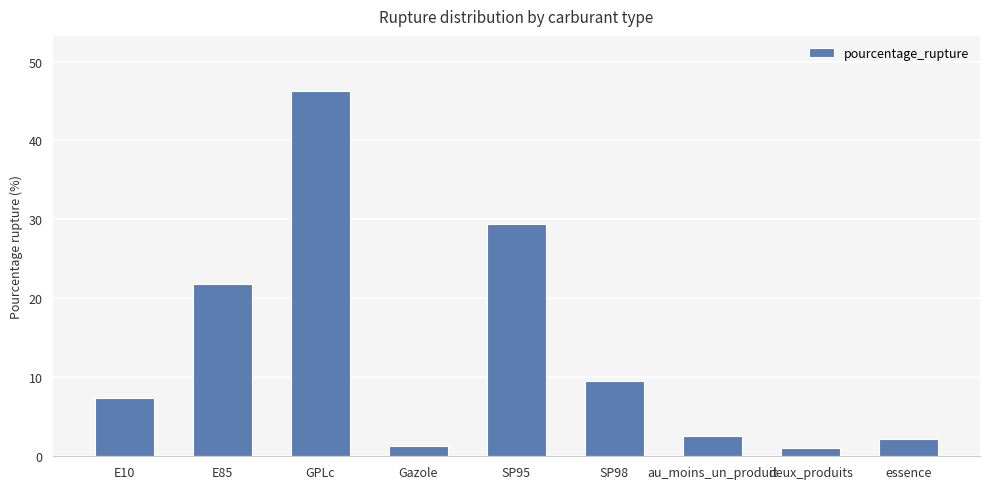

What is the value of the 6th bar from the left?

9.5